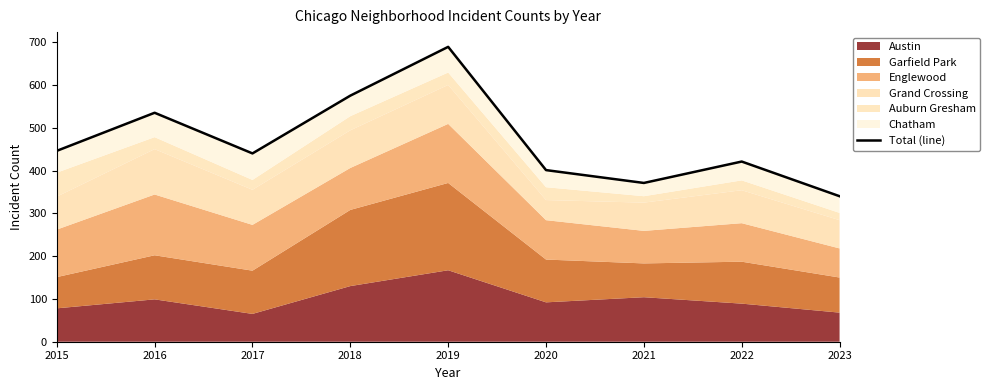

Where is the first local maximum?

2016